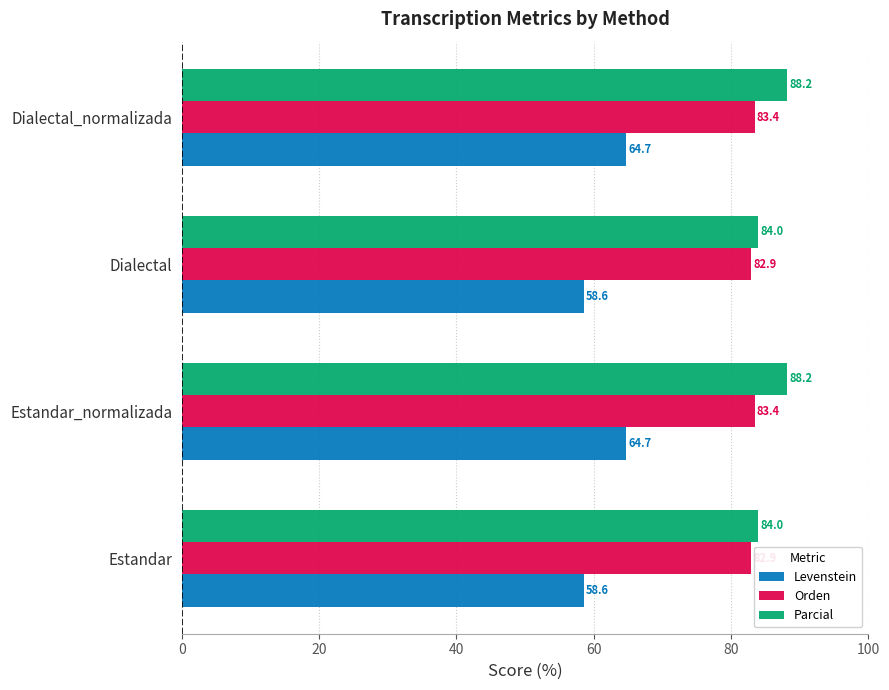

What is the sum of all Levenstein values?

246.5